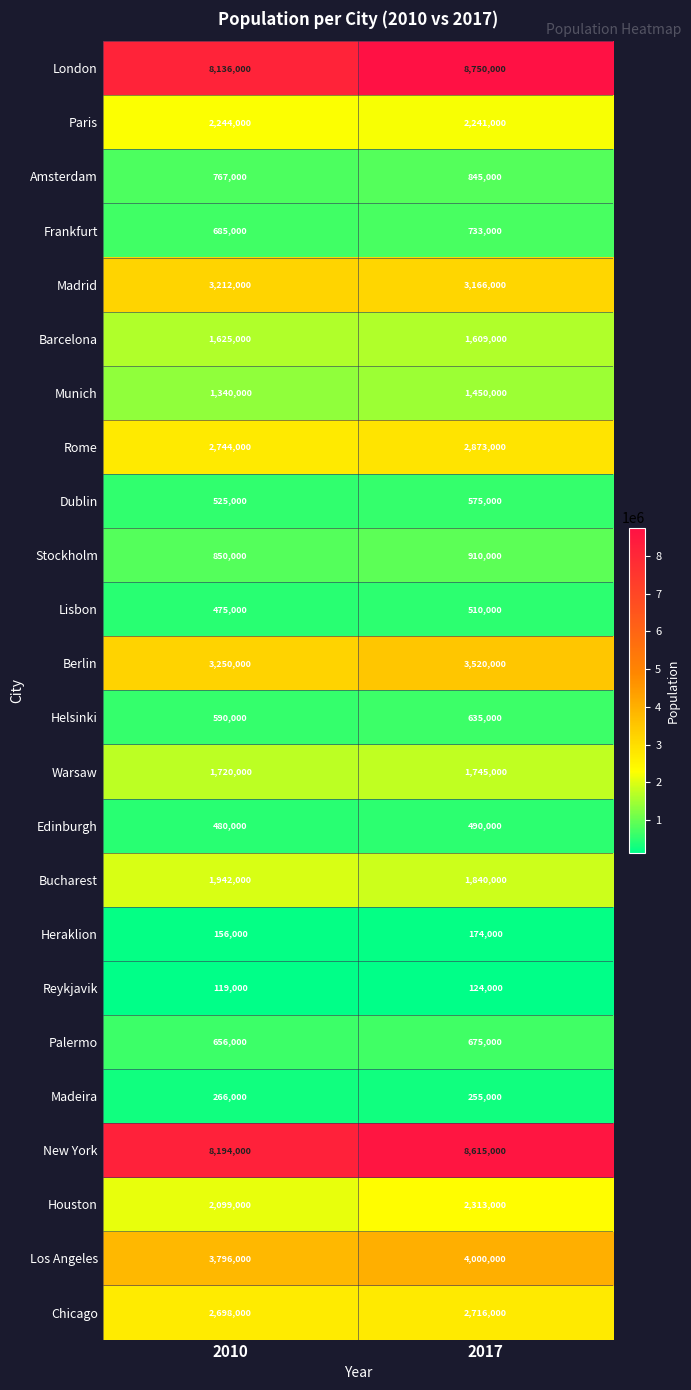

Which series has the largest total across all categories?

London